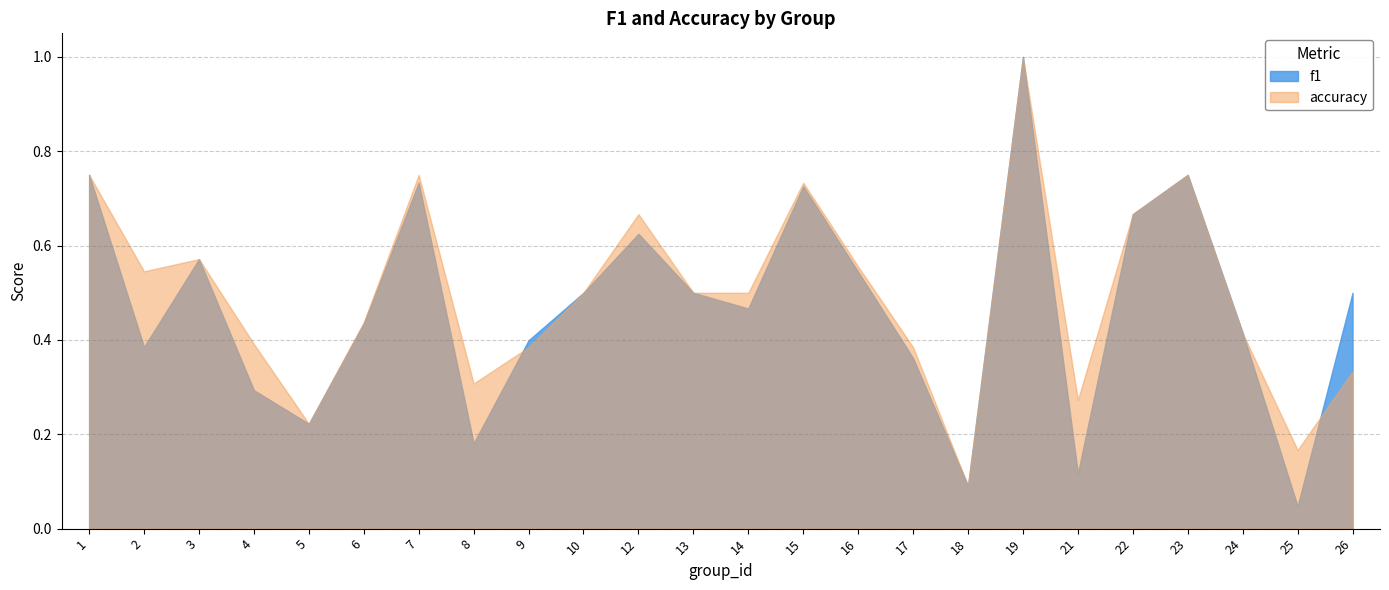

In accuracy, how many points are higher than both neighbors (excluding endpoints)?

6